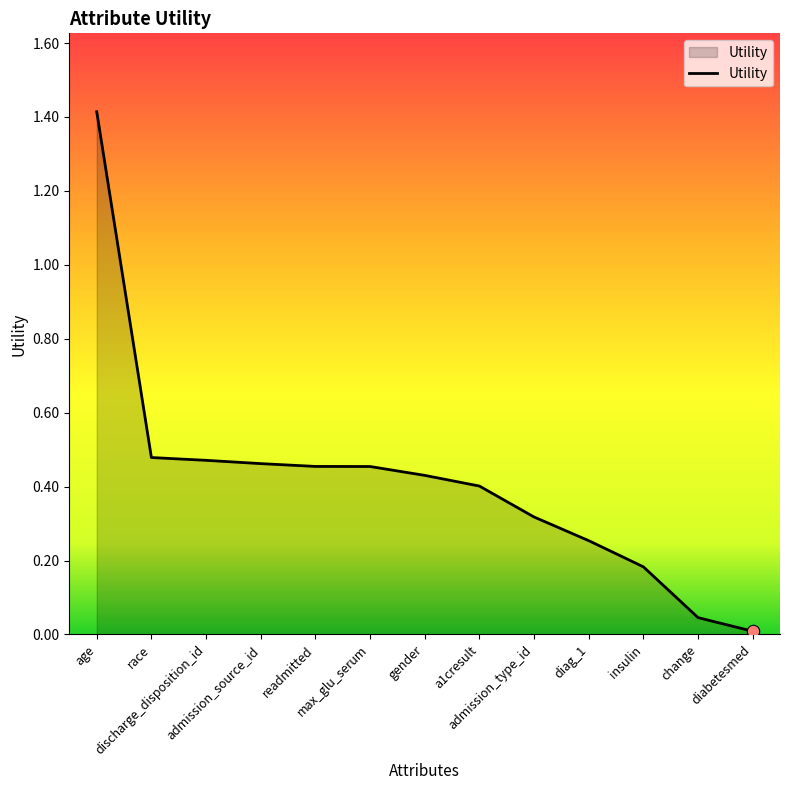

What is the change in value from age to gender?

-1.0